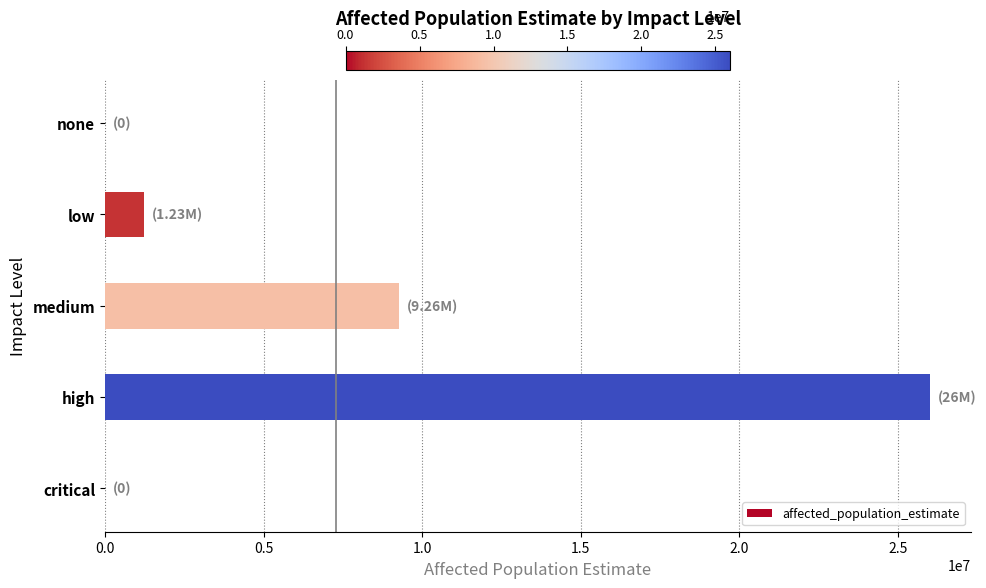

Where is the data nearest to the value 13000000?

medium